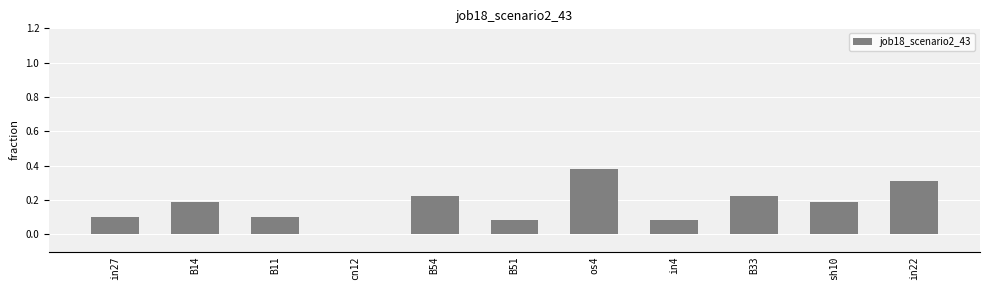

How many values are between 0 and 1?

11